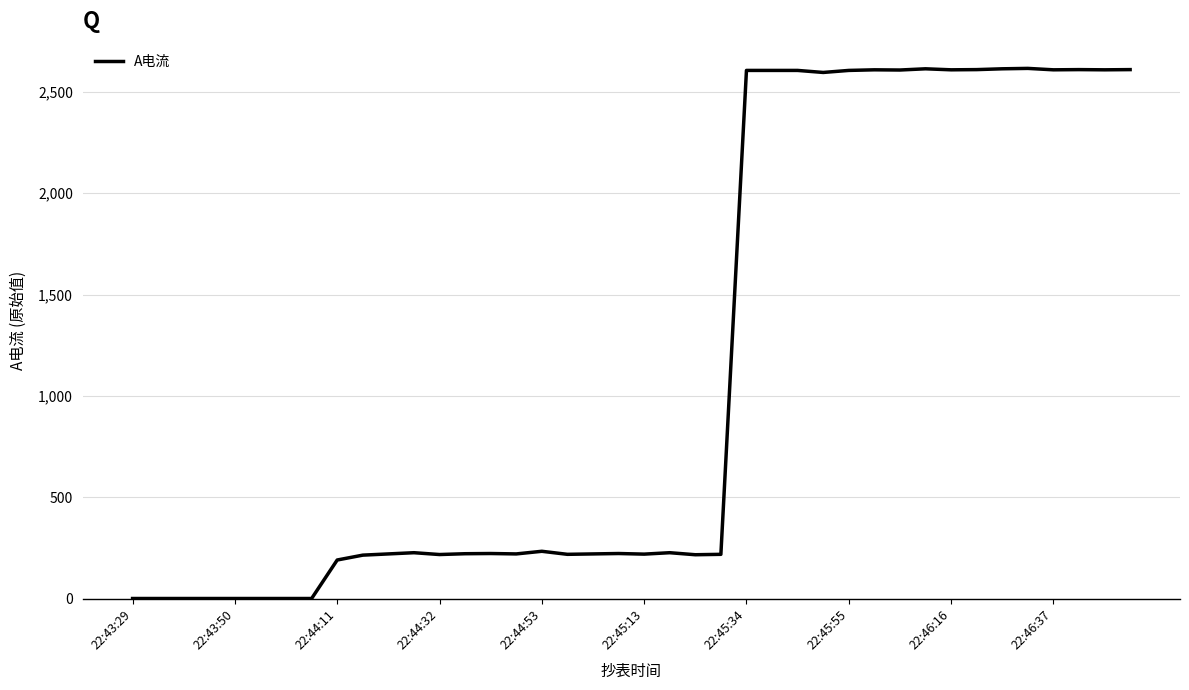

What is the maximum value shown in the chart?

2616